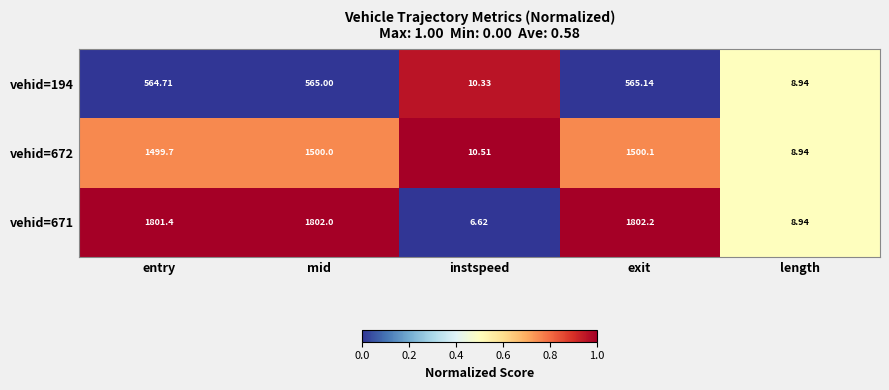

Rank the categories by vehid=672 value from lowest to highest.

length, instspeed, entry, mid, exit